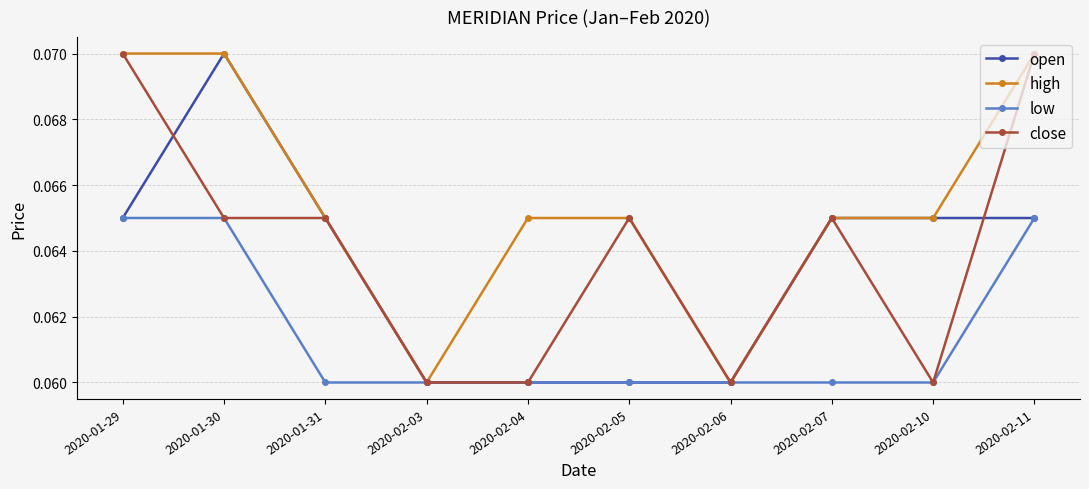

Count the number of categories in the chart.

10